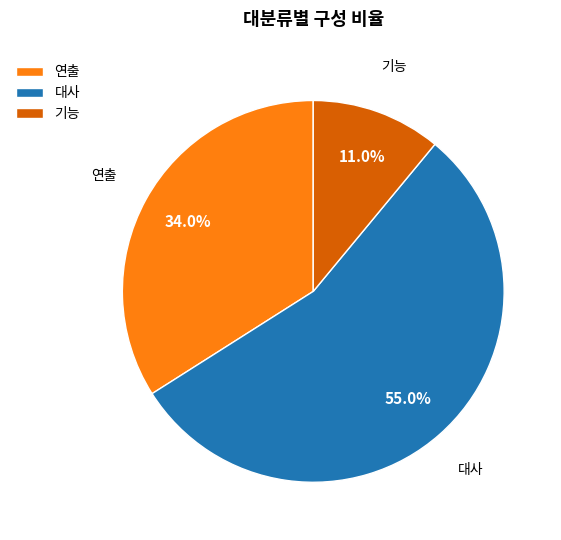

Does any single category account for the majority?

Yes